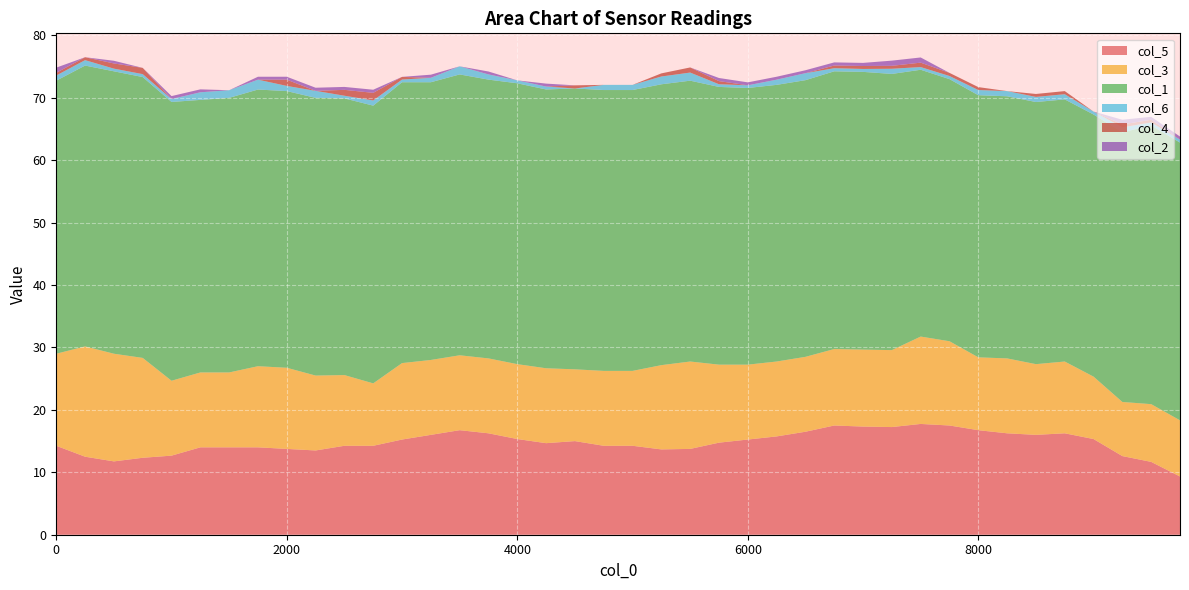

Reading left to right, list all the values displayed in this chart.

col_1: 43.8	45.0	45.2	45.0	44.7	43.7	44.0	44.3	44.3	44.5	44.3	44.5	45.0	44.5	45.0	44.7	45.0	44.7	45.0	45.0	45.0	45.0	45.0	44.5	44.3	44.3	44.3	44.5	44.5	44.2	42.8	42.0	42.0	42.0	42.0	42.0	42.0	43.2	44.7	44.5
col_3: 14.8	17.7	17.2	16.0	12.0	12.0	12.0	13.0	13.0	12.0	11.3	10.0	12.2	12.0	12.0	12.0	12.0	12.0	11.5	12.0	12.0	13.5	14.0	12.5	12.0	12.0	12.0	12.2	12.3	12.3	14.0	13.5	11.7	12.0	11.3	11.5	10.0	8.7	9.2	9.0
col_5: 14.2	12.5	11.8	12.3	12.7	14.0	14.0	14.0	13.8	13.5	14.2	14.2	15.2	16.0	16.8	16.2	15.3	14.7	15.0	14.2	14.2	13.7	13.8	14.8	15.2	15.8	16.5	17.5	17.3	17.2	17.8	17.5	16.8	16.2	16.0	16.2	15.3	12.6	11.7	9.3
col_2: 0.8	0.0	0.4	0.0	0.5	0.5	0.0	0.5	0.5	0.5	0.5	0.5	0.0	0.5	0.0	0.5	0.0	0.5	0.0	0.0	0.0	0.0	0.0	0.5	0.5	0.5	0.5	0.5	0.5	0.8	0.8	0.0	0.0	0.0	0.0	0.0	0.0	0.8	0.5	0.5
col_4: 0.4	0.5	0.8	1.0	0.0	0.0	0.0	0.0	1.0	0.0	0.9	1.2	0.4	0.0	0.0	0.0	0.0	0.0	0.5	0.0	0.0	0.5	0.8	0.5	0.0	0.0	0.0	0.4	0.5	0.5	0.7	0.5	0.5	0.0	0.5	0.5	0.0	0.5	0.4	0.0
col_6: 0.8	0.9	0.4	0.5	0.5	1.2	1.2	1.6	0.8	1.1	0.4	0.8	0.4	0.7	1.3	0.8	0.5	0.5	0.0	0.8	0.8	1.2	1.3	0.4	0.4	0.8	1.1	0.5	0.5	0.8	0.4	0.5	0.8	0.8	0.8	0.8	0.5	0.8	0.5	0.5